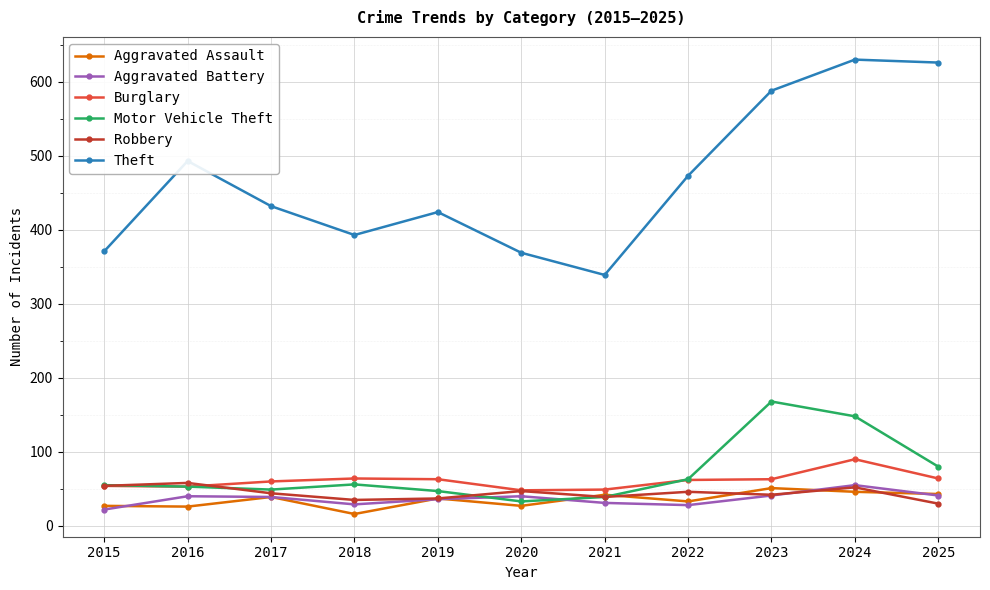

At which label is Motor Vehicle Theft closest to 100?

2025